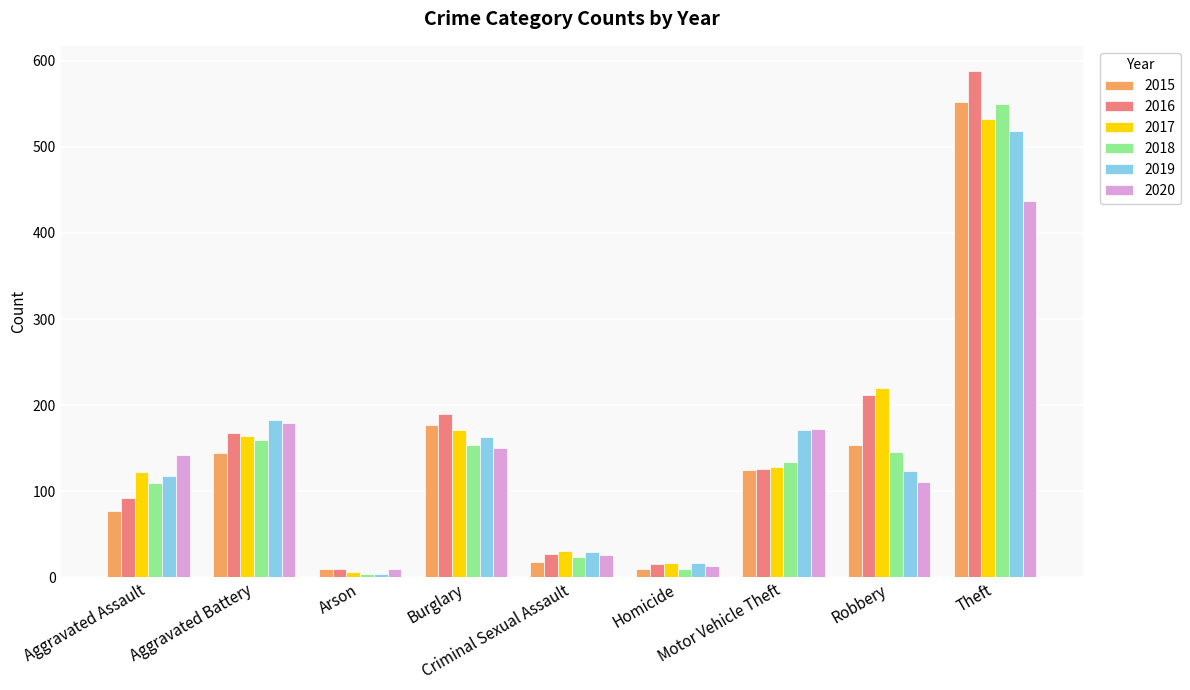

What is the maximum value for 2015?

552